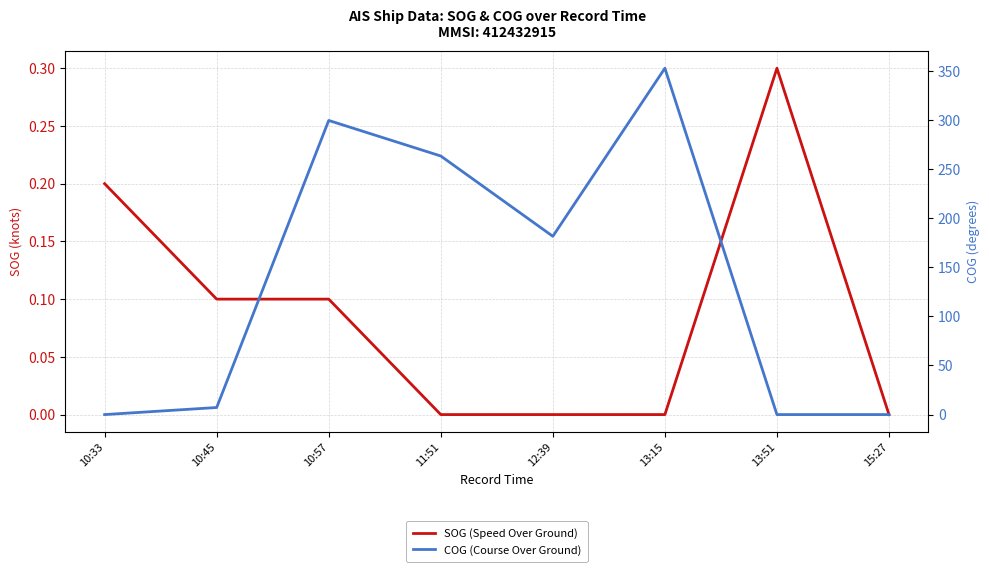

Read the SOG (Speed Over Ground) value at 10:57.

0.1